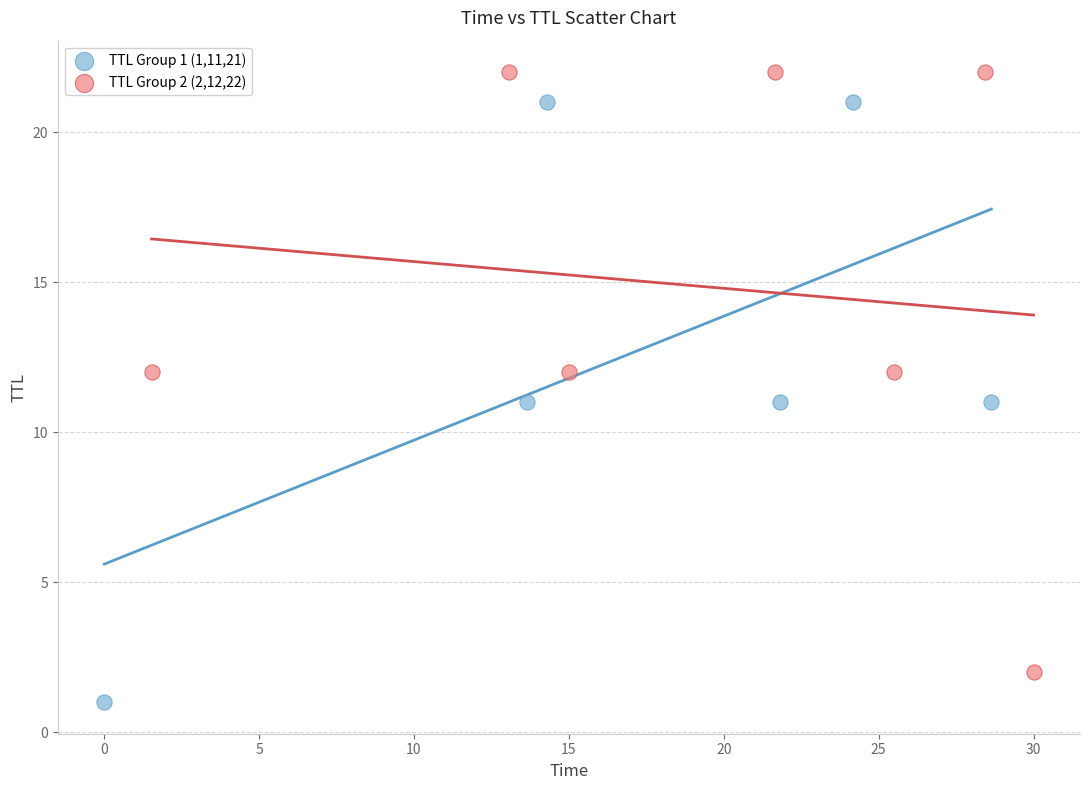

Which series reaches the maximum Y coordinate?

TTL Group 2 (2,12,22)